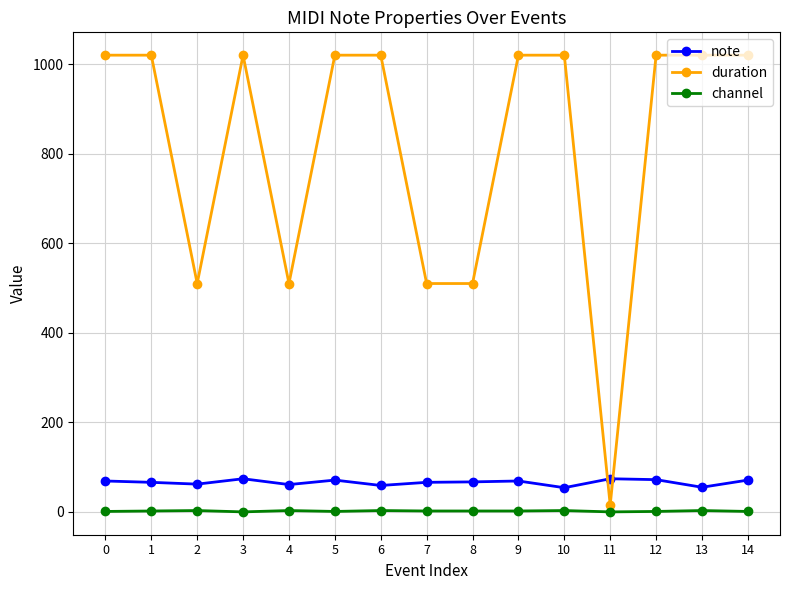

Count the number of categories in the chart.

15